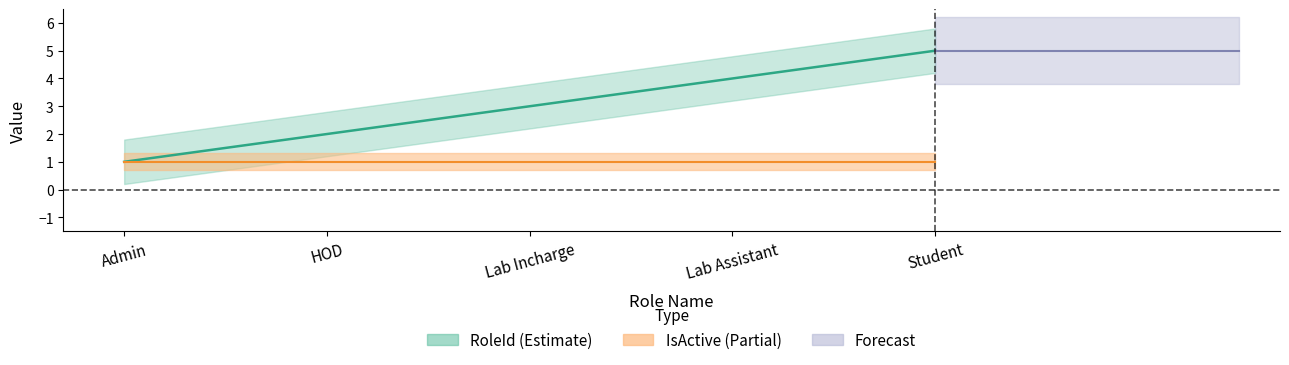

Reading left to right, what are all the values shown in this chart?

RoleId: Admin=1	HOD=2	Lab Incharge=3	Lab Assistant=4	Student=5
IsActive: Admin=1	HOD=1	Lab Incharge=1	Lab Assistant=1	Student=1